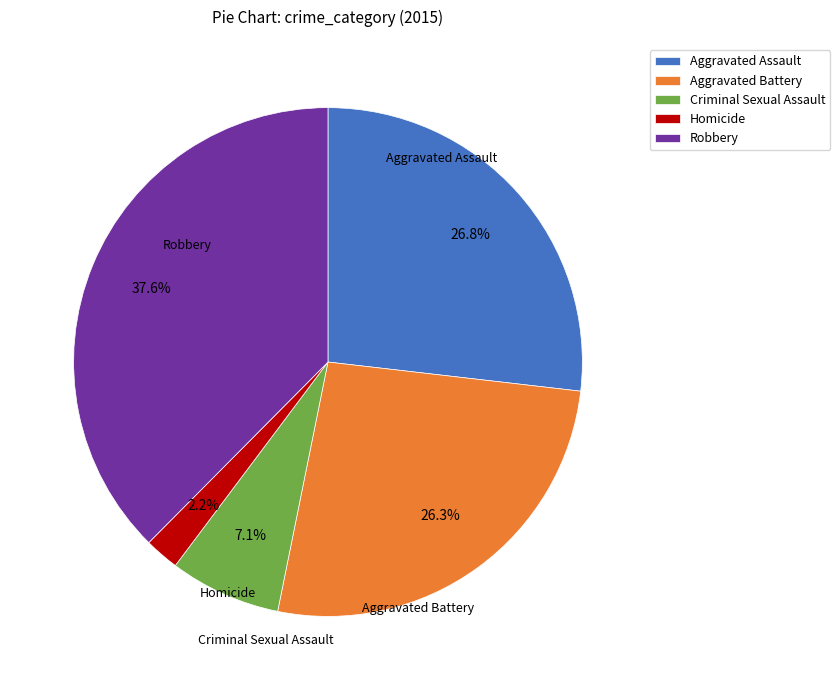

The Robbery slice represents 51% of the pie. True or false?

False